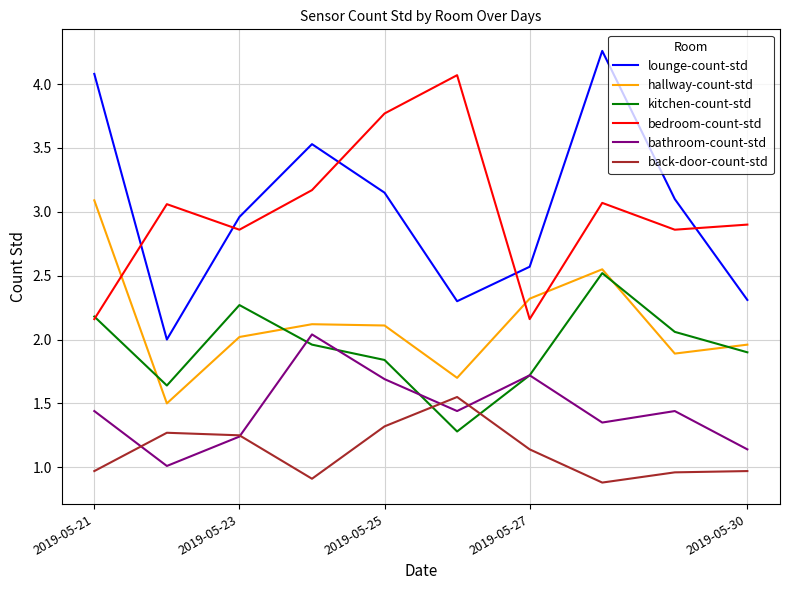

What is the difference between the maximum and minimum values in the lounge-count-std series?

2.3